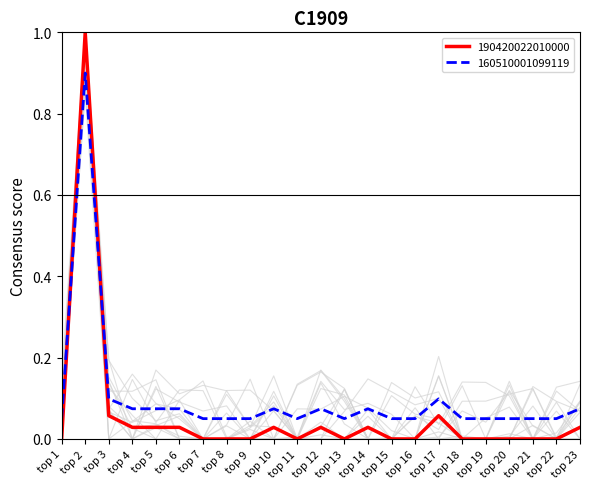

Is this an area chart (filled region under the line)?

No